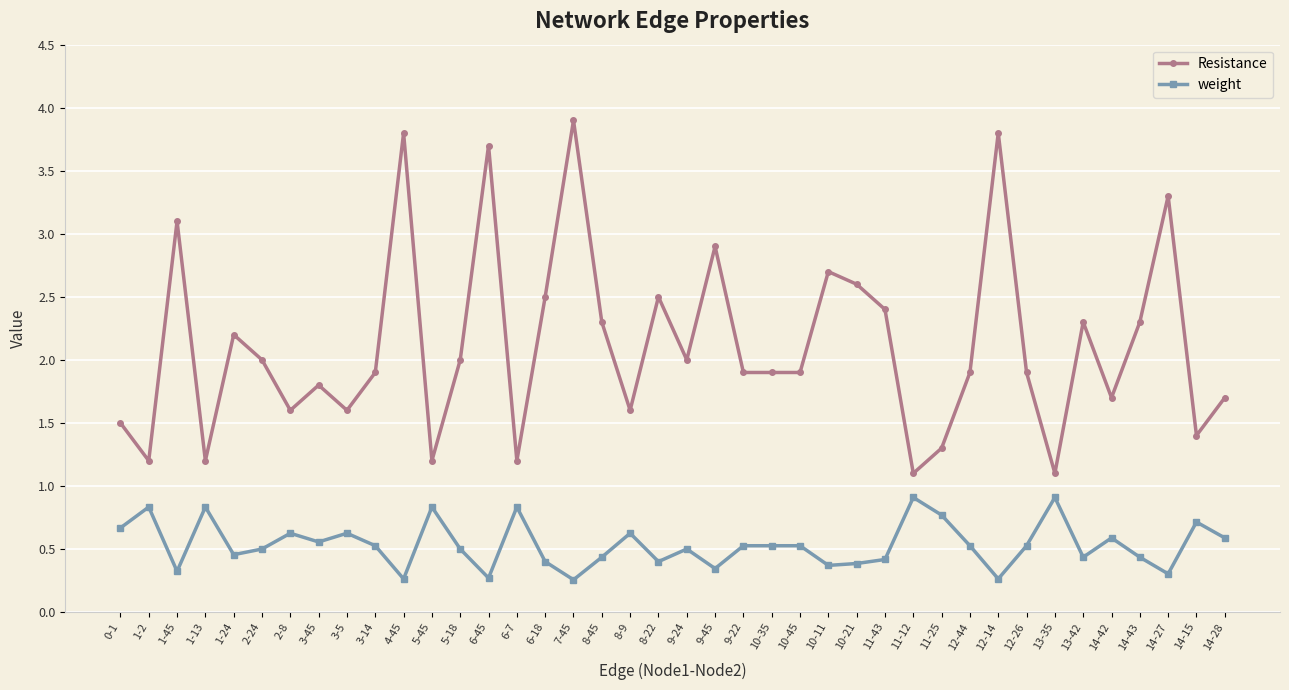

At which category is the sum across all series the highest?

7-45